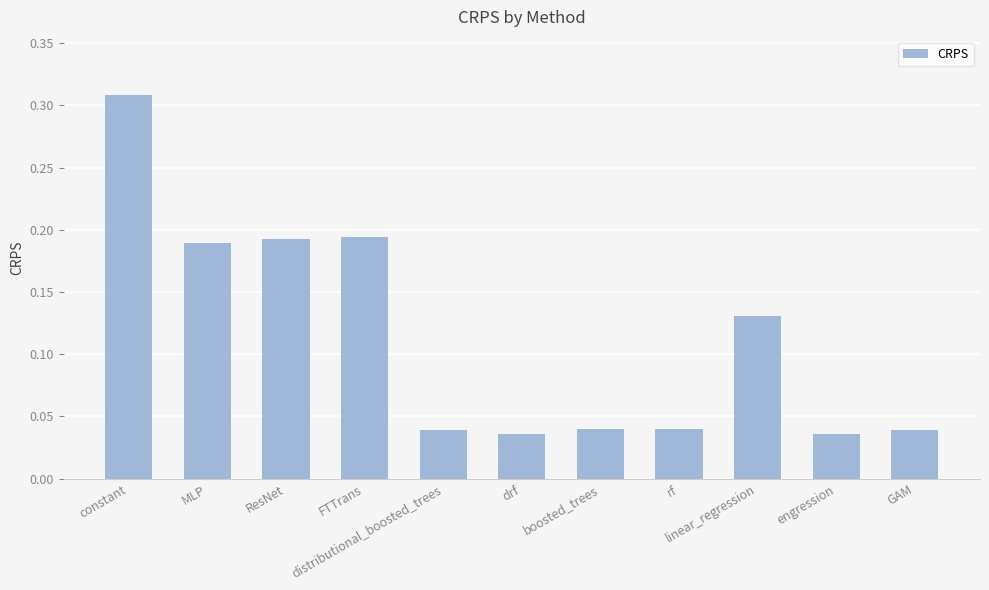

How many values are between 0 and 1?

11